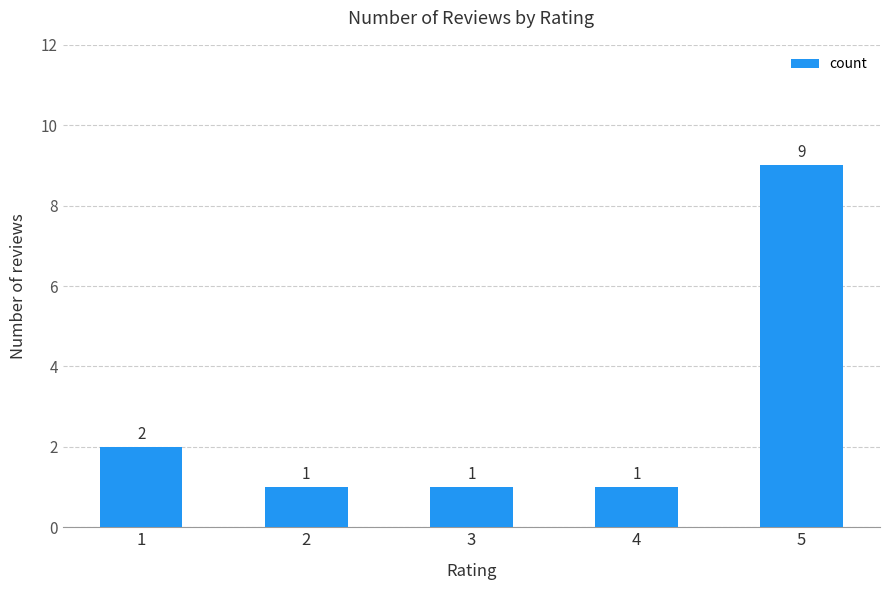

What is the minimum value shown in the chart?

1